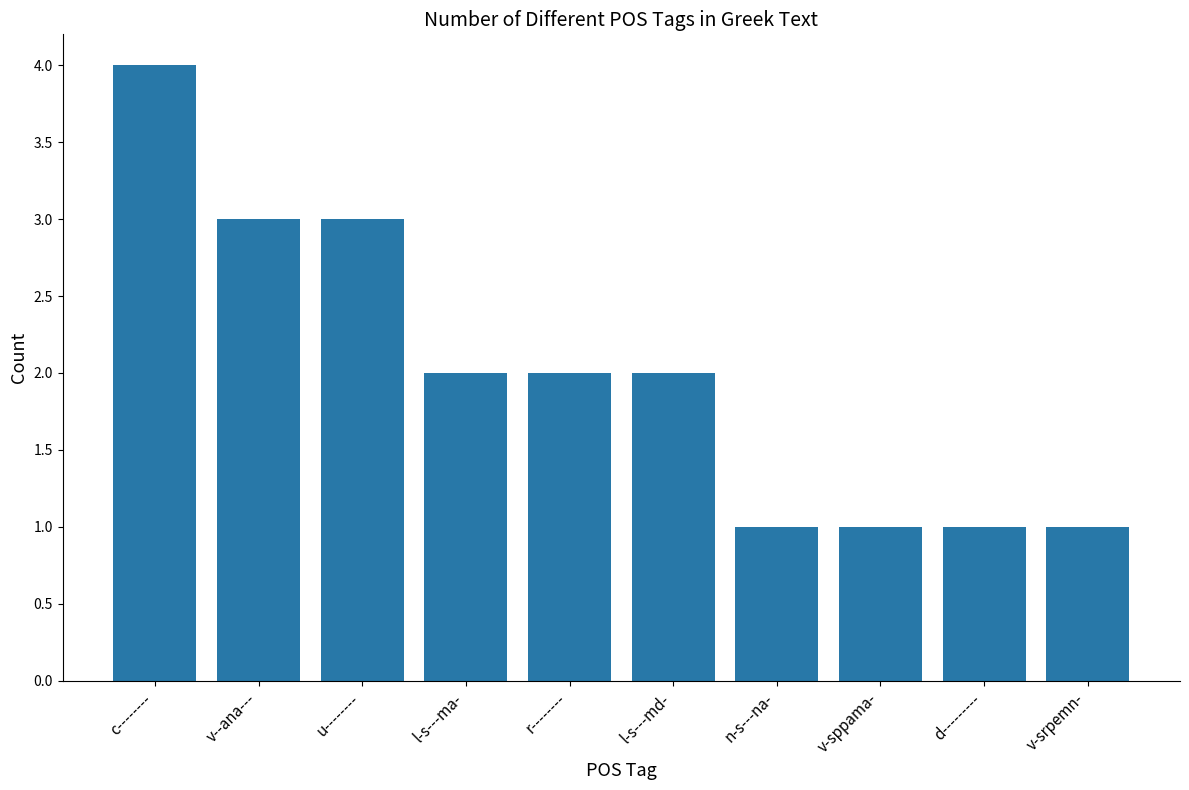

Are the bars grouped side by side (vs. stacked)?

No